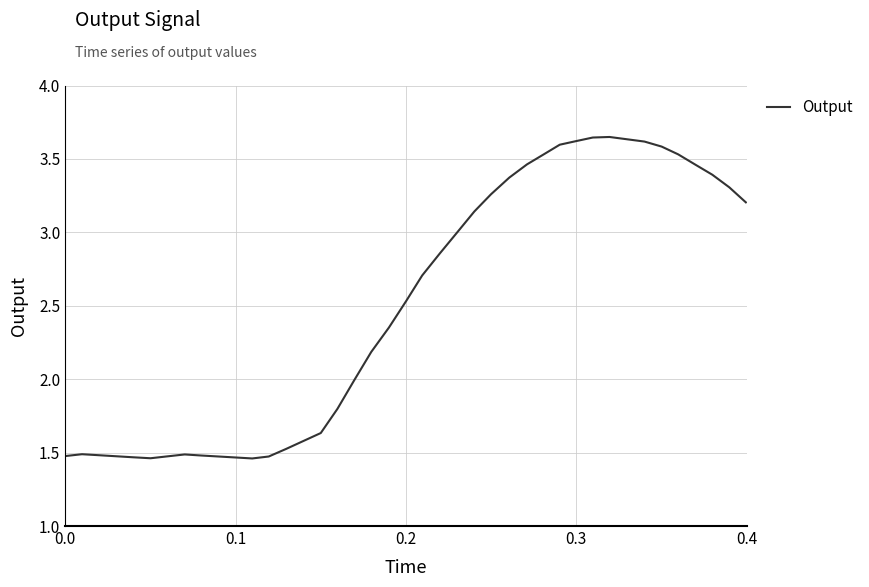

Count the number of data series in this chart.

1